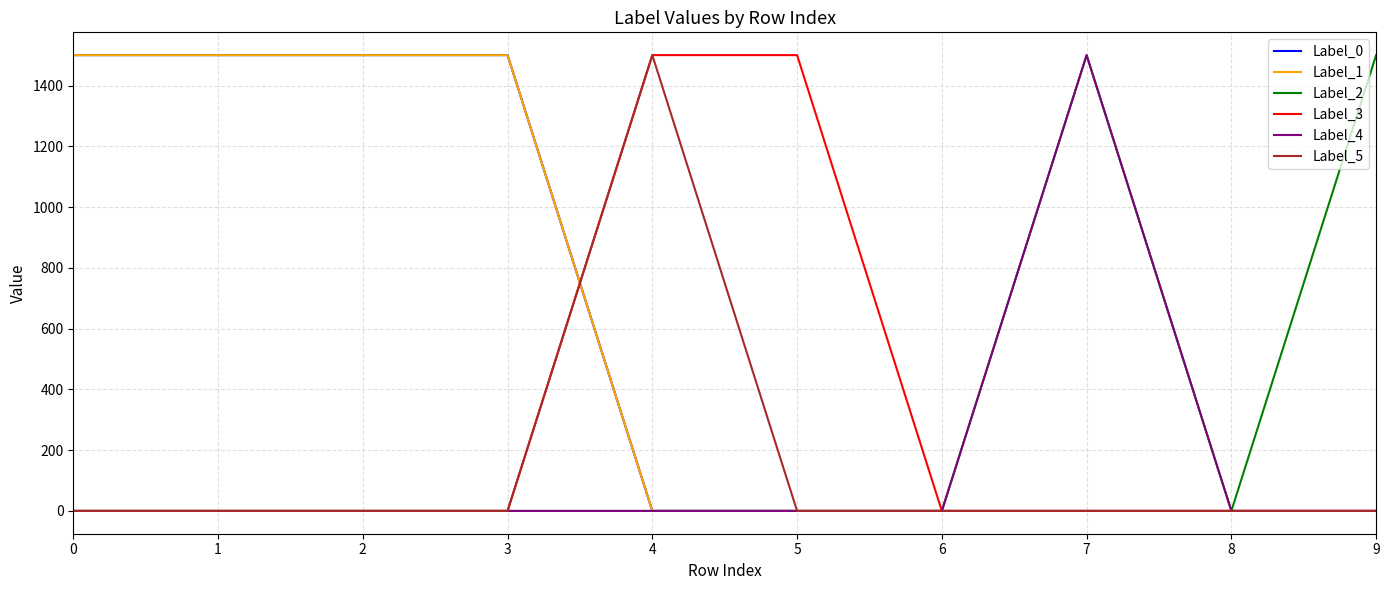

Does the chart have visible grid lines?

Yes